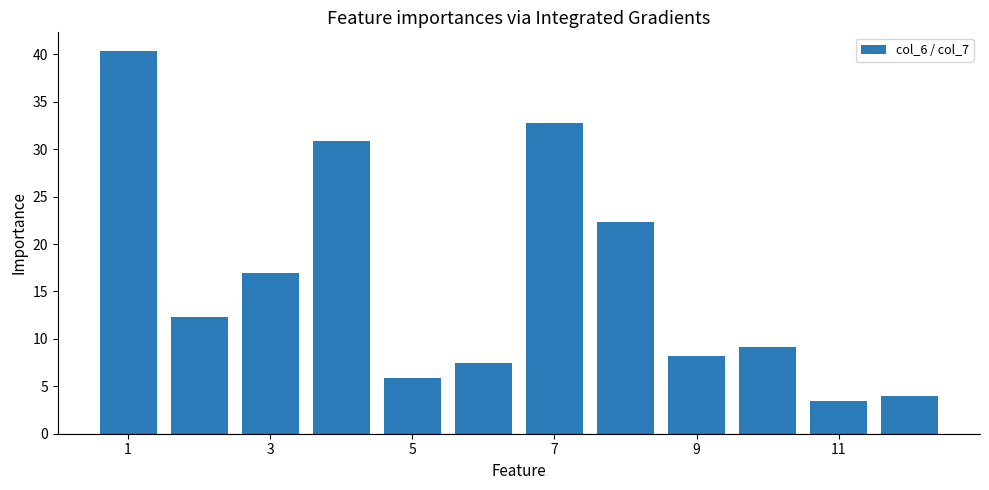

What is the value of the 5th bar from the left?

5.9